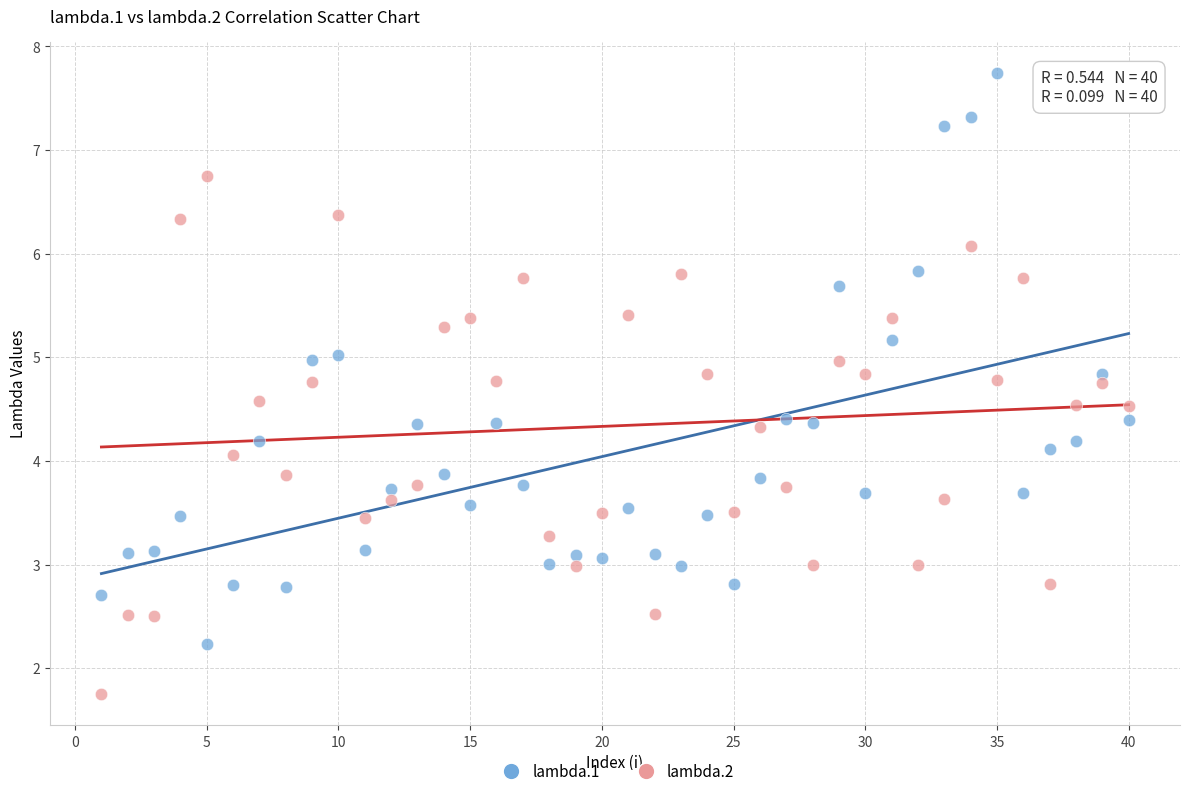

Which series contains the lowest Y value?

lambda.2